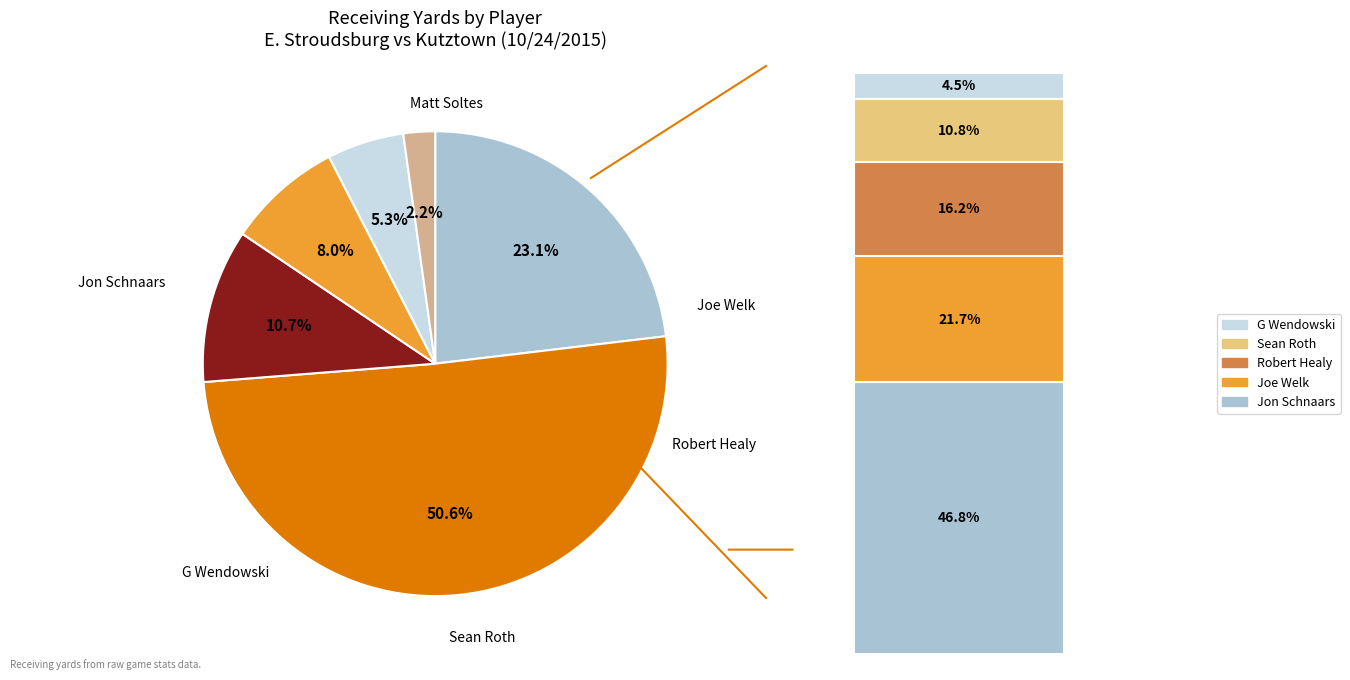

Between G Wendowski and Joe Welk, which is larger?

Joe Welk